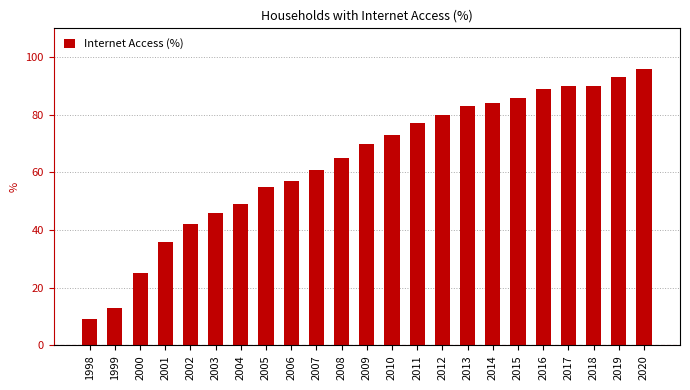

How many distinct data groups are displayed?

1